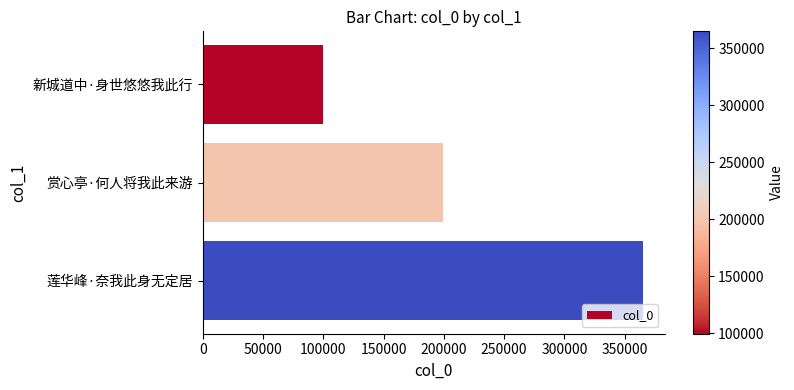

Approximately how many times larger is the value at 新城道中·身世悠悠我此行 compared to 赏心亭·何人将我此来游?

0.5